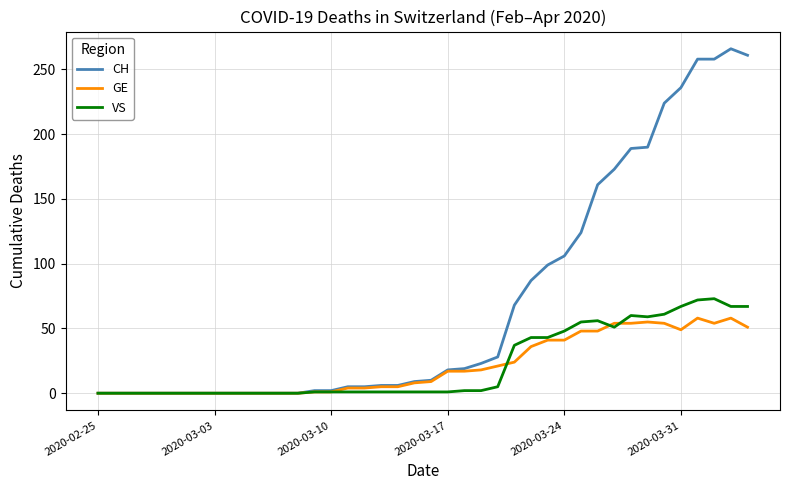

Which series has the largest total across all categories?

CH